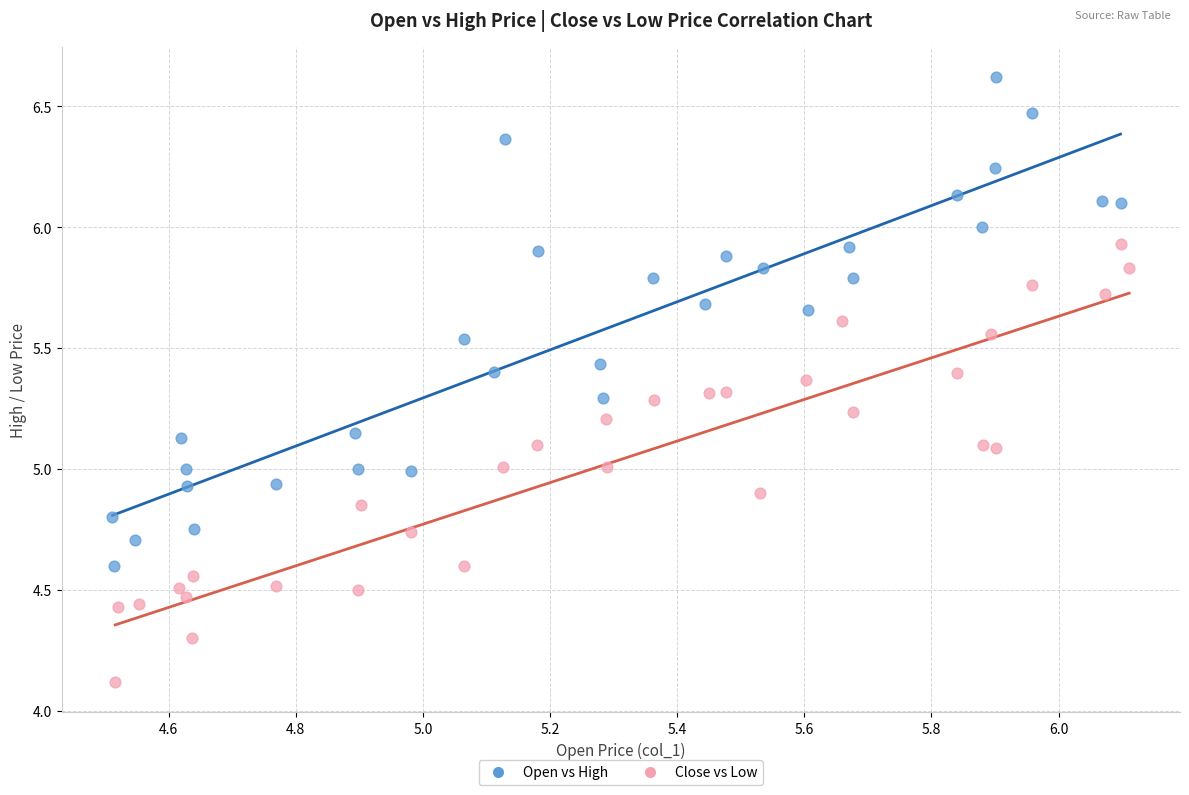

Which series has the widest spread of Y values?

Open vs High